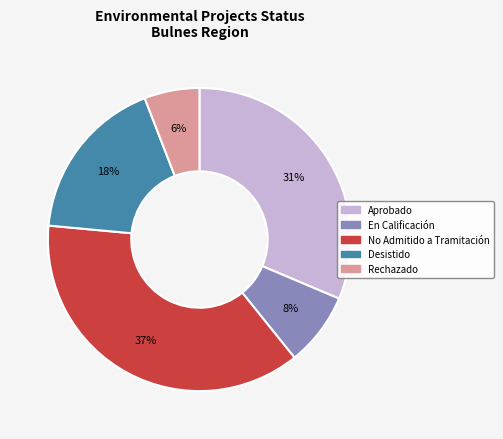

To the nearest percent, what is the average slice percentage?

20%